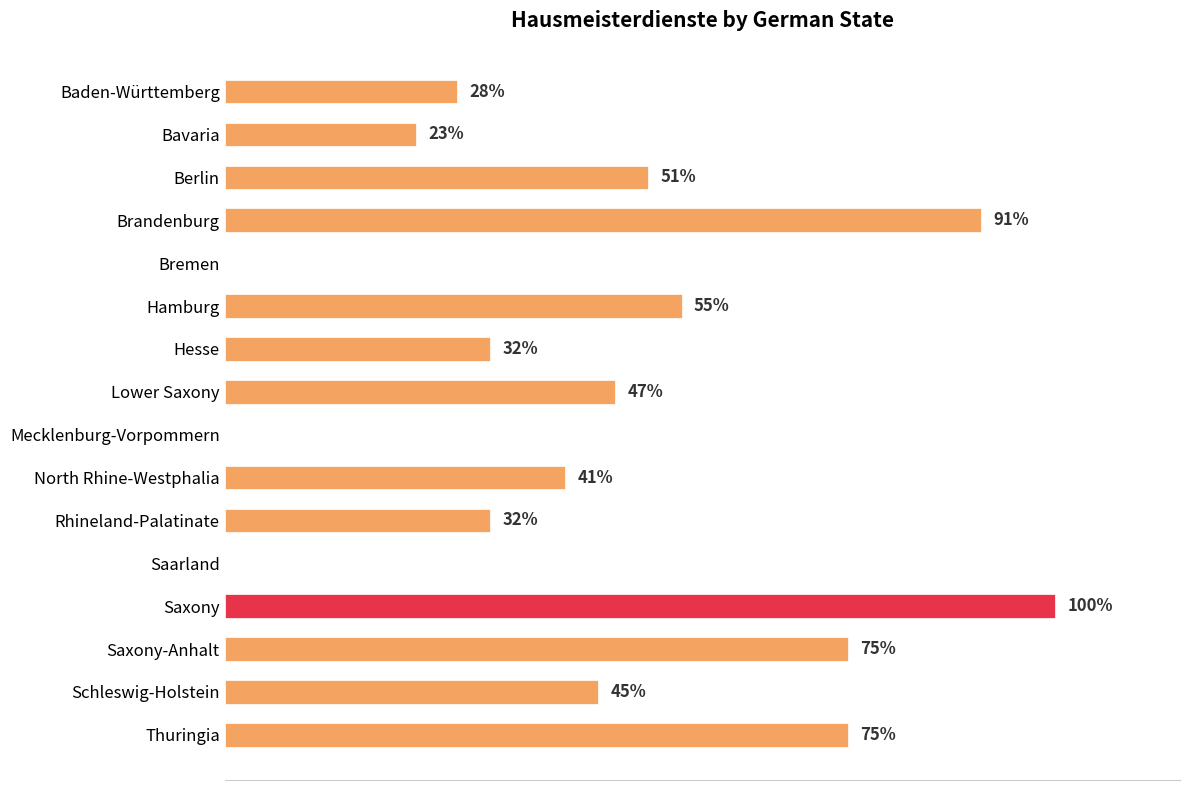

At which label is the value closest to 50?

Berlin